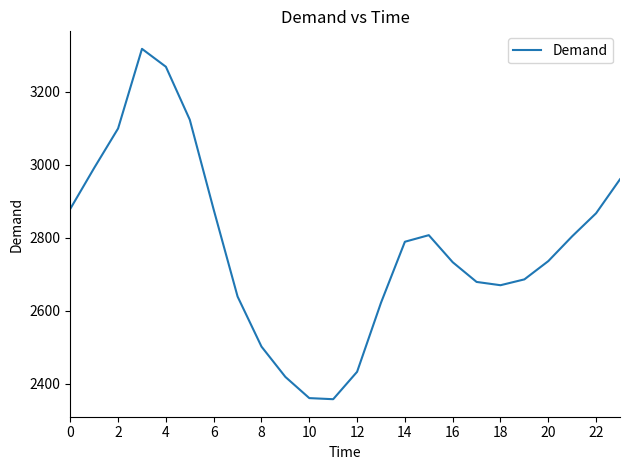

How many distinct data groups are displayed?

1